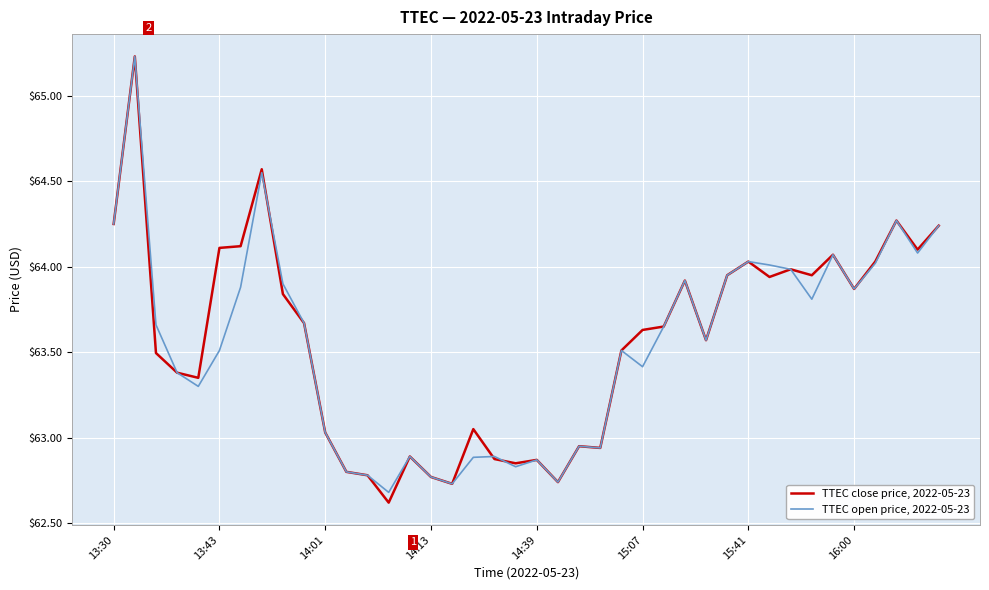

What is the lowest value of the TTEC close price, 2022-05-23 series?

62.6